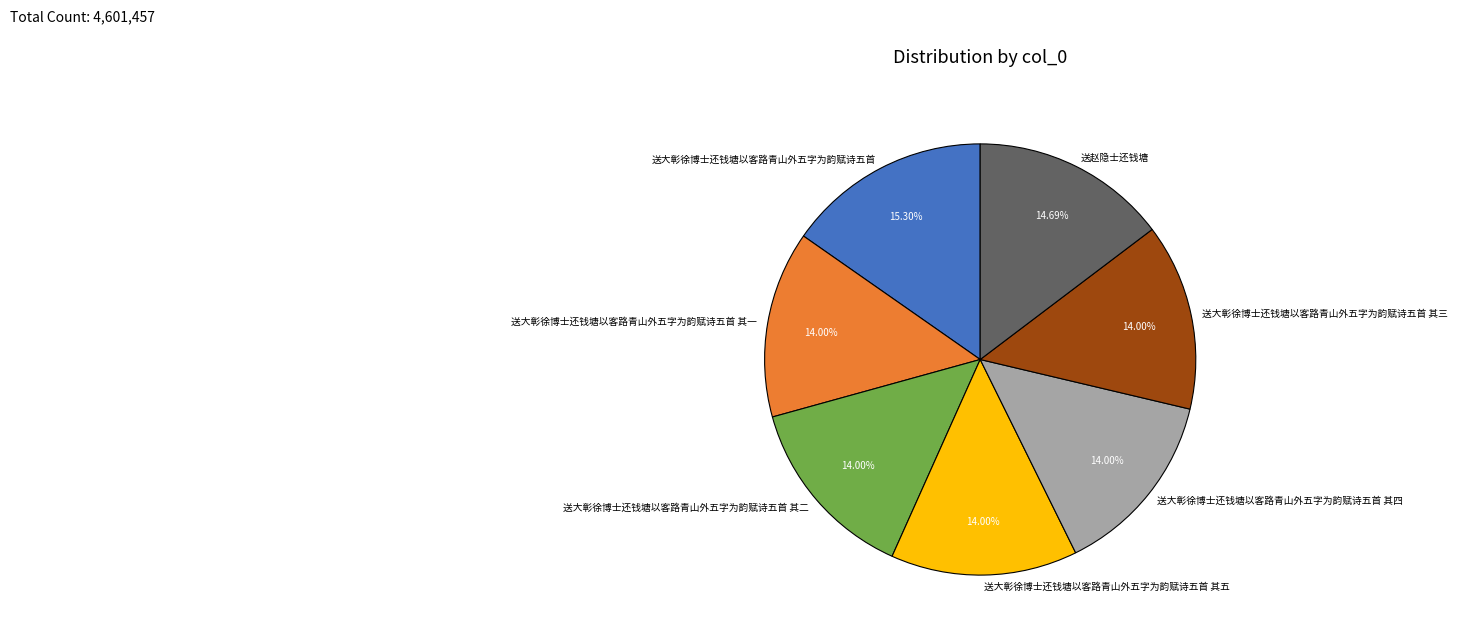

Combined, what portion of the pie is 送大彰徐博士还钱塘以客路青山外五字为韵赋诗五首 其五 and 送大彰徐博士还钱塘以客路青山外五字为韵赋诗五首?

29.3%